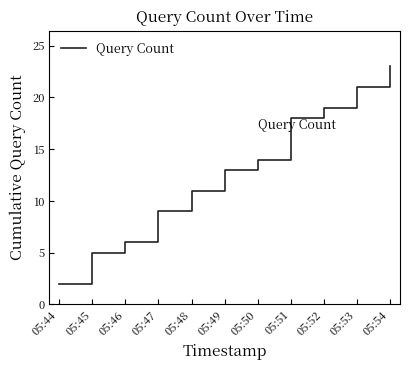

What is the difference between the maximum and minimum values?

21